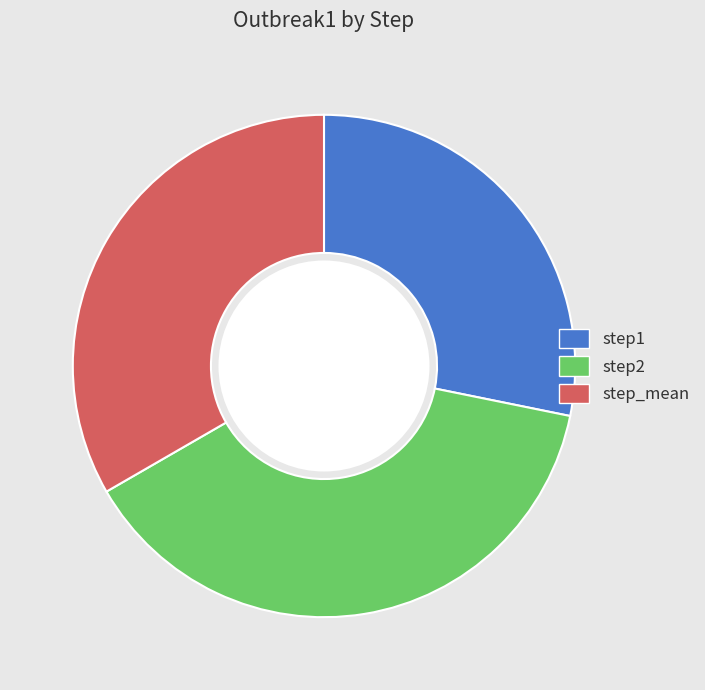

What is the ratio of the value at step1 to the value at step2?

0.7